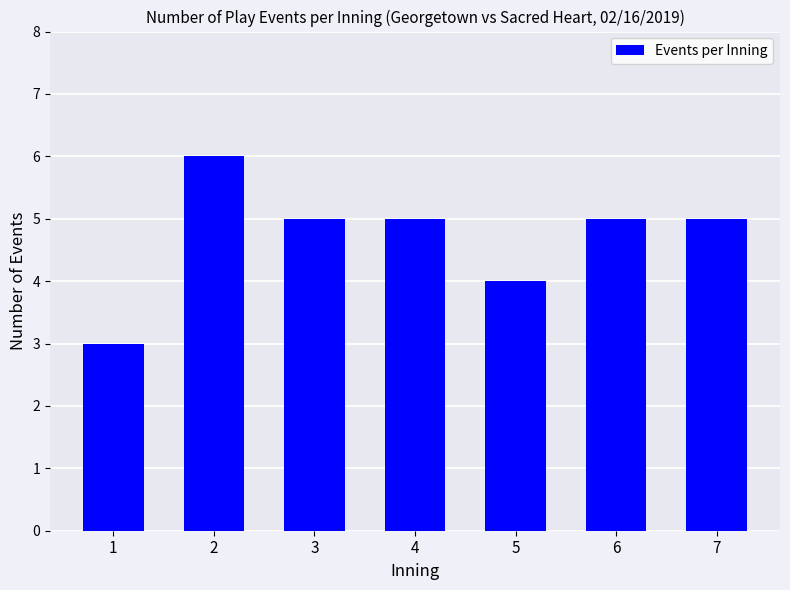

Which label corresponds to the largest value in the chart?

2